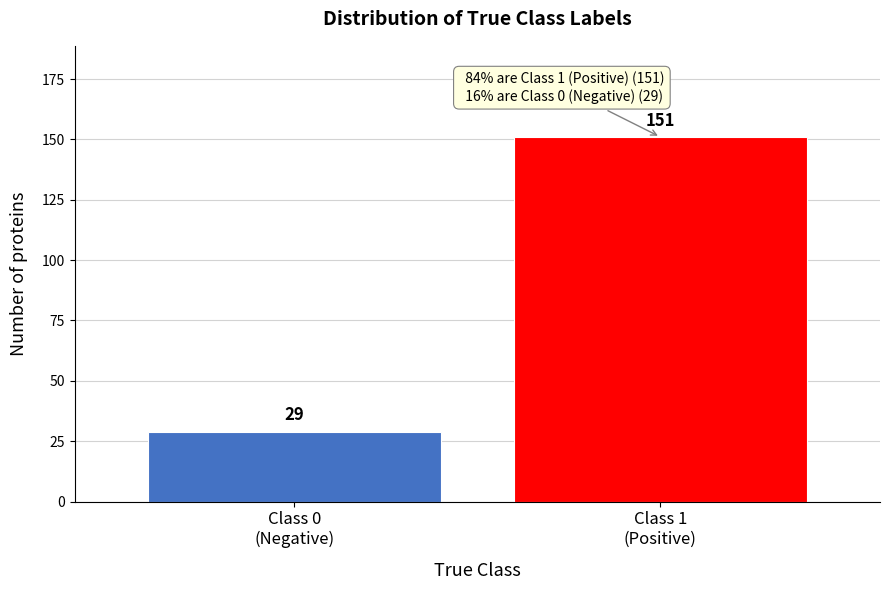

Reading right to left, transcribe all the data shown in this chart.

151	29